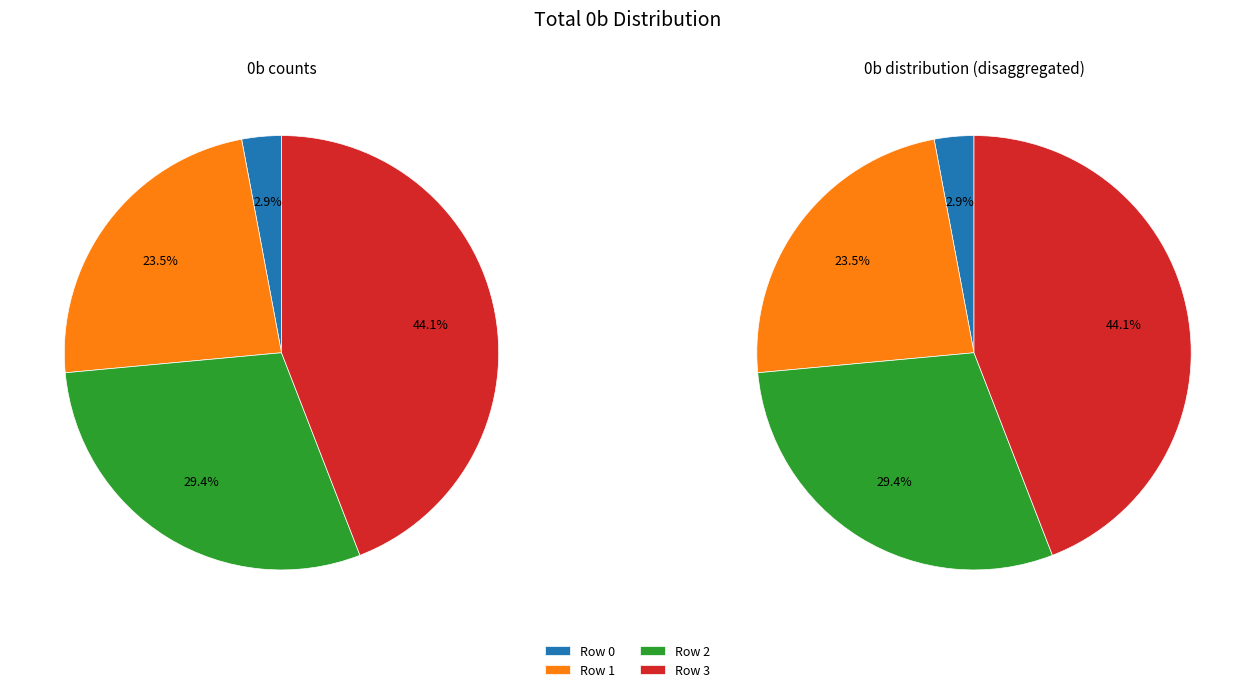

How many segments does this pie chart have?

4